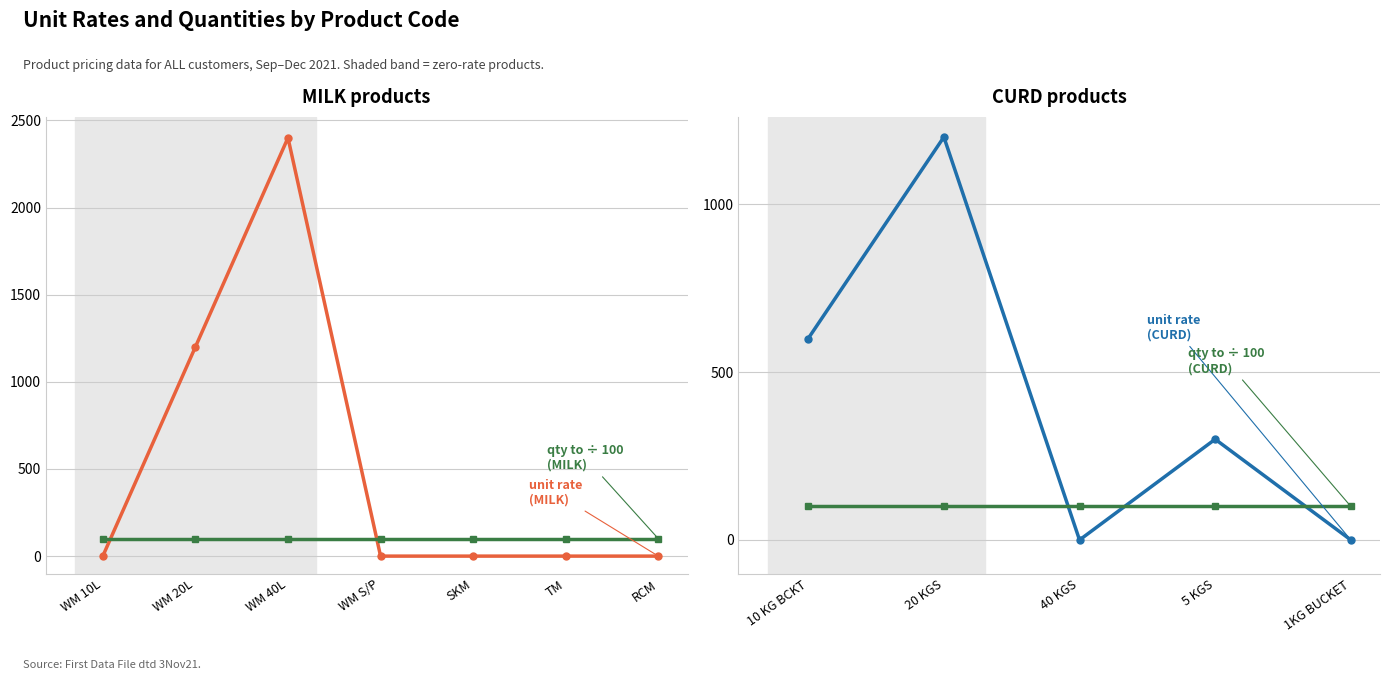

List the labels in order of qty to (÷100) value, largest first.

10 KG BCKT, 20 KGS, 40 KGS, 5 KGS, 1KG BUCKET